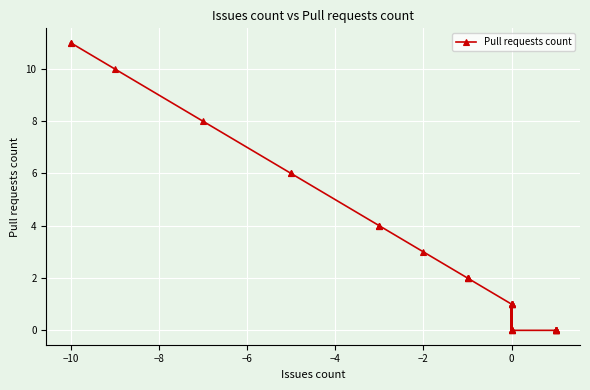

What is the difference between the maximum and minimum values?

11